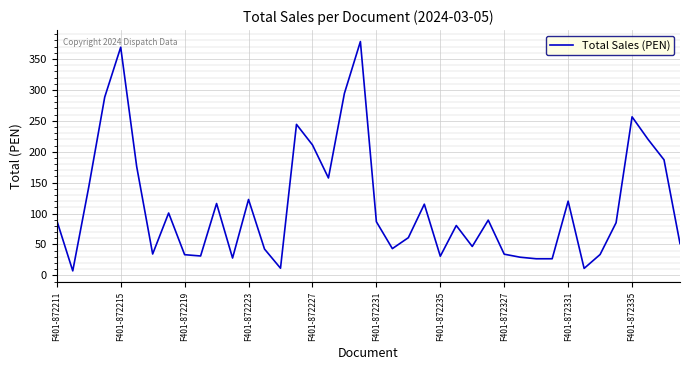

How many values exceed 86?

20